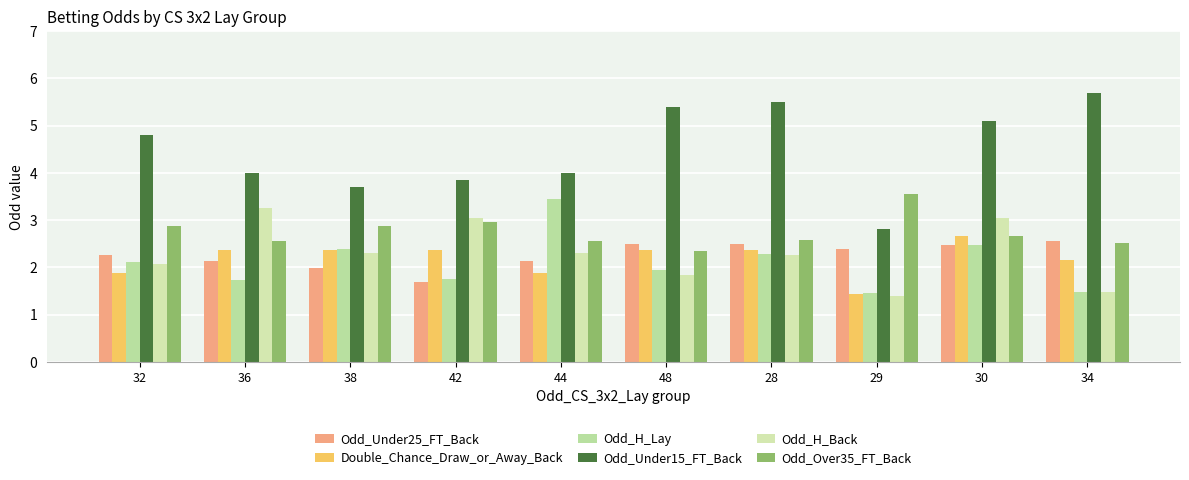

Which category has the lowest value in the Odd_H_Back series?

29